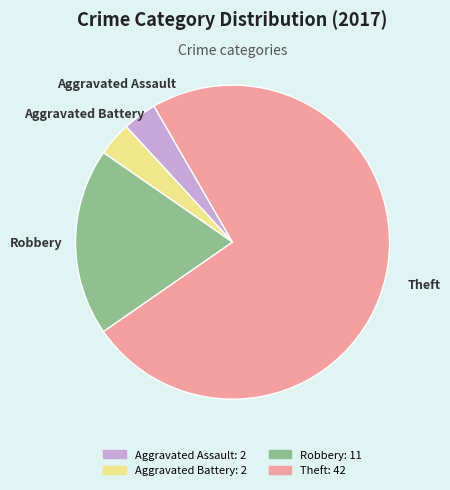

Which slice is the largest?

Theft